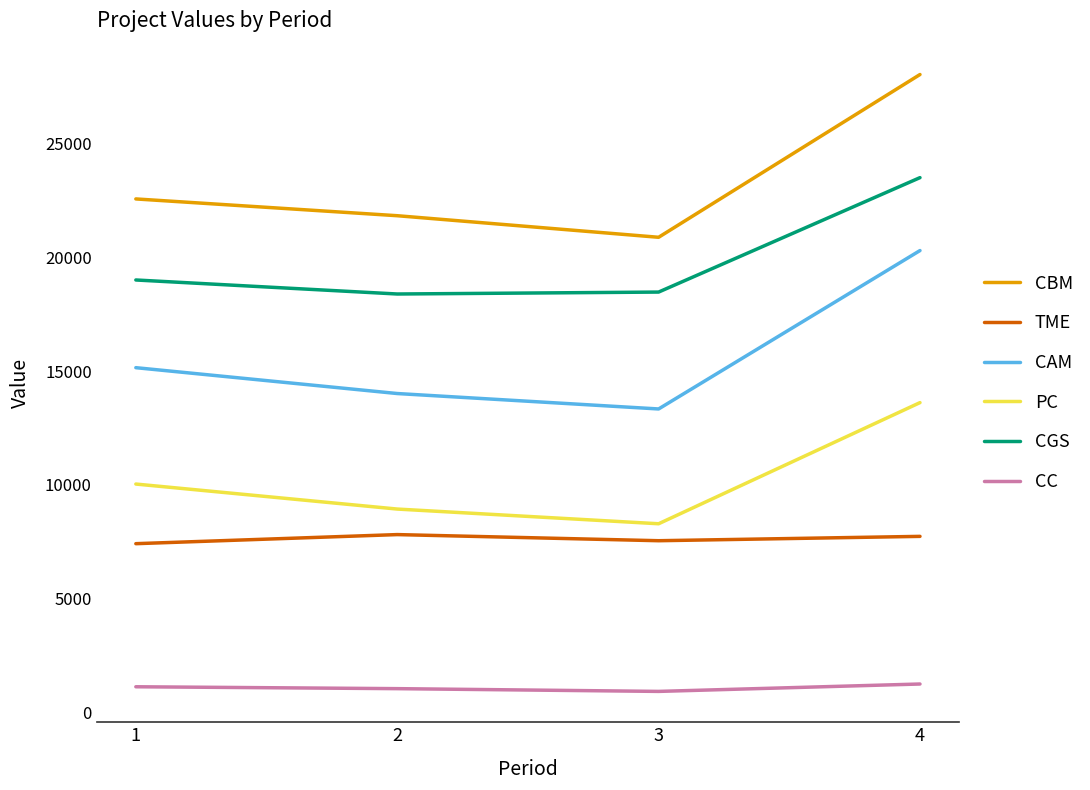

Between 2 and 4, which series saw the biggest shift?

CAM